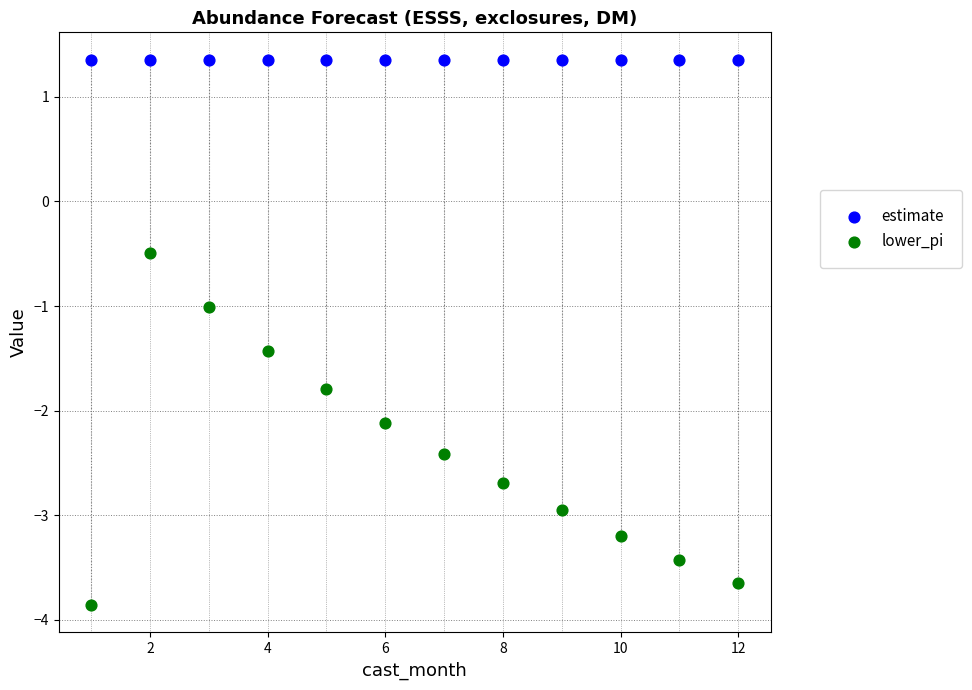

In the lower_pi series, what Y value is closest to -2?

-2.1